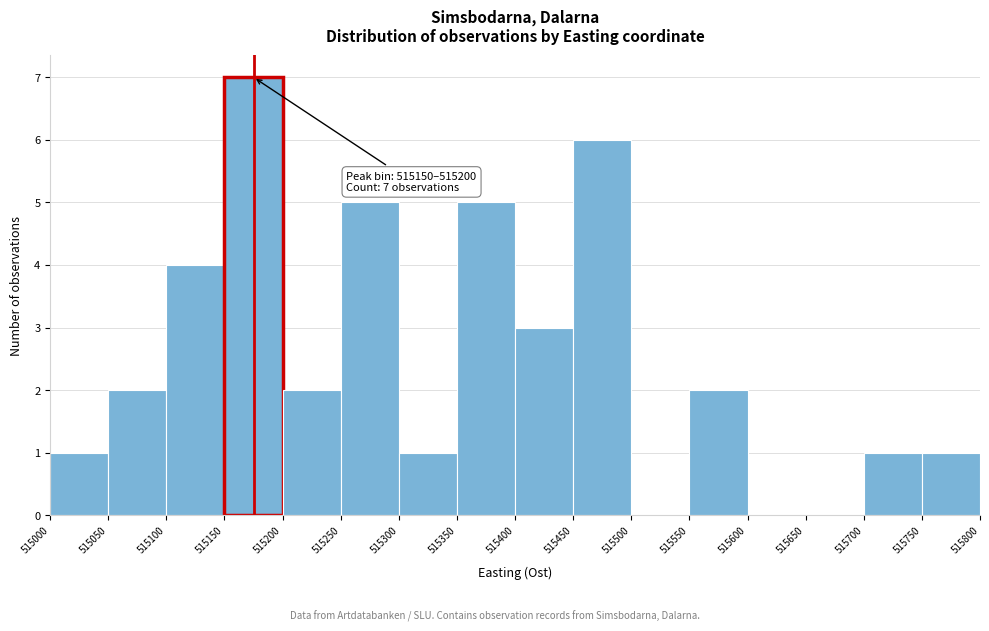

Which range on the x-axis has the tallest bar?

515150 to 515200